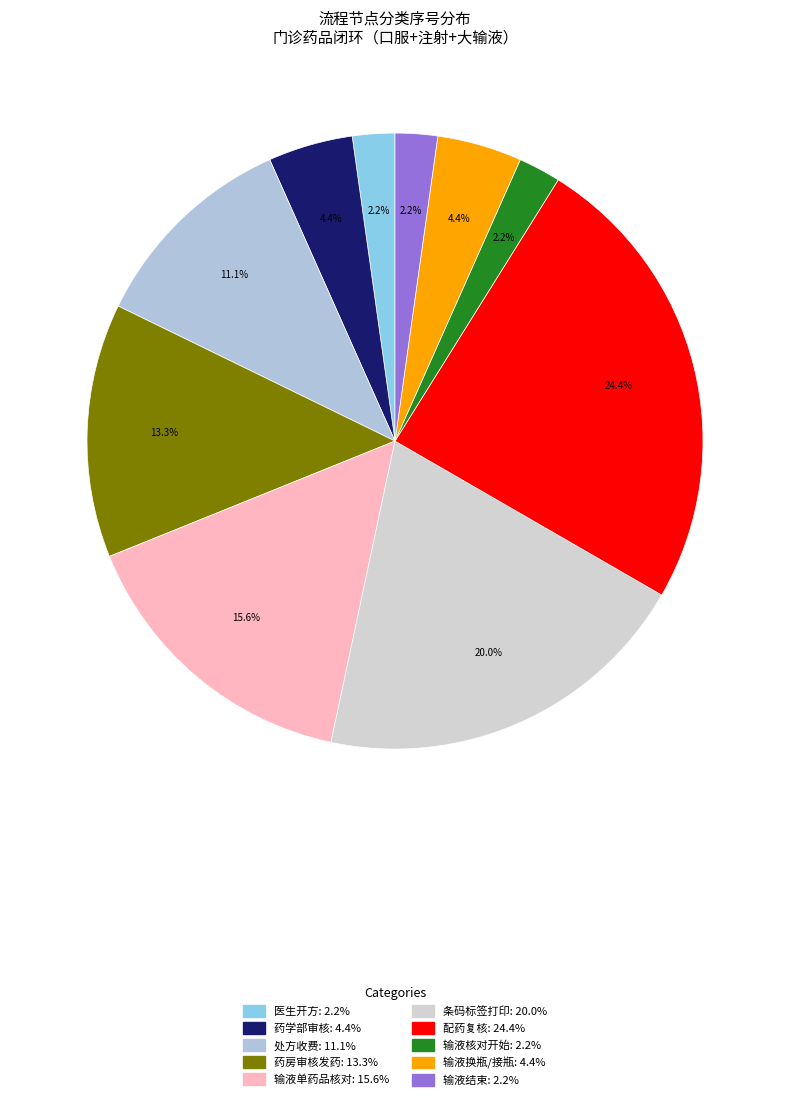

What percentage do 药房审核发药 and 处方收费 together represent?

24.4%